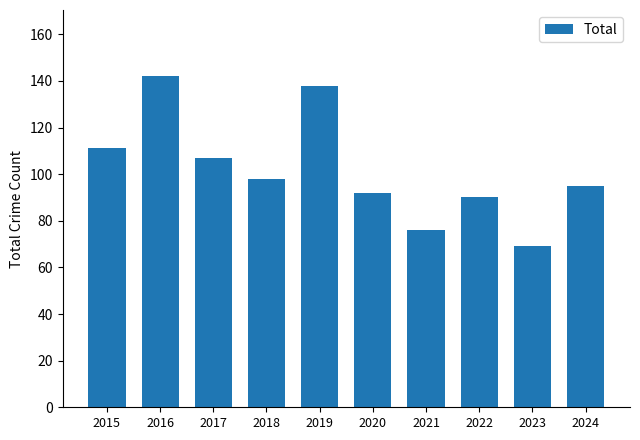

Is it true that the value at 2021 is 76?

True